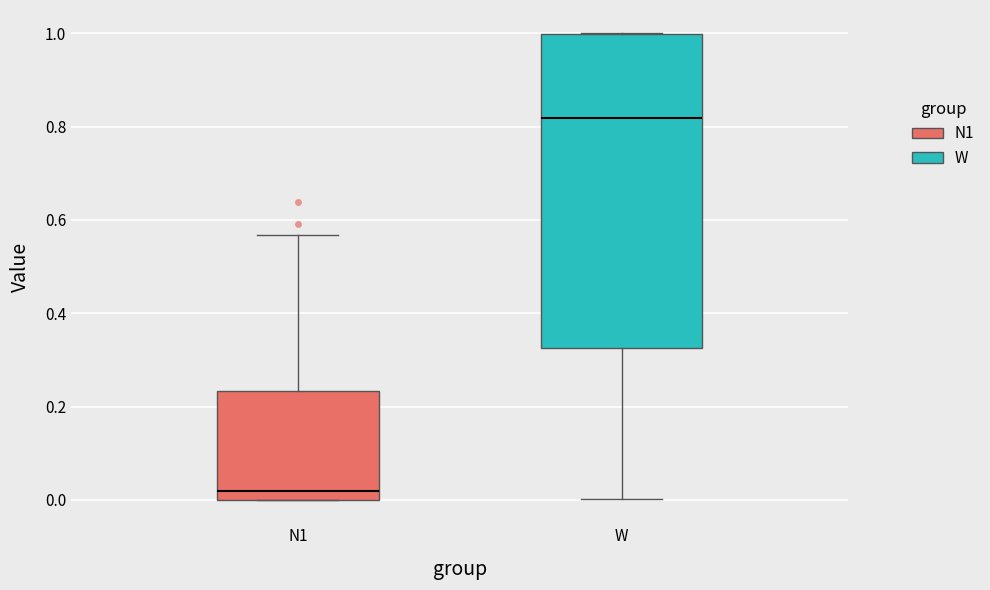

Comparing the boxes themselves (not the whiskers), which one is the tallest?

W